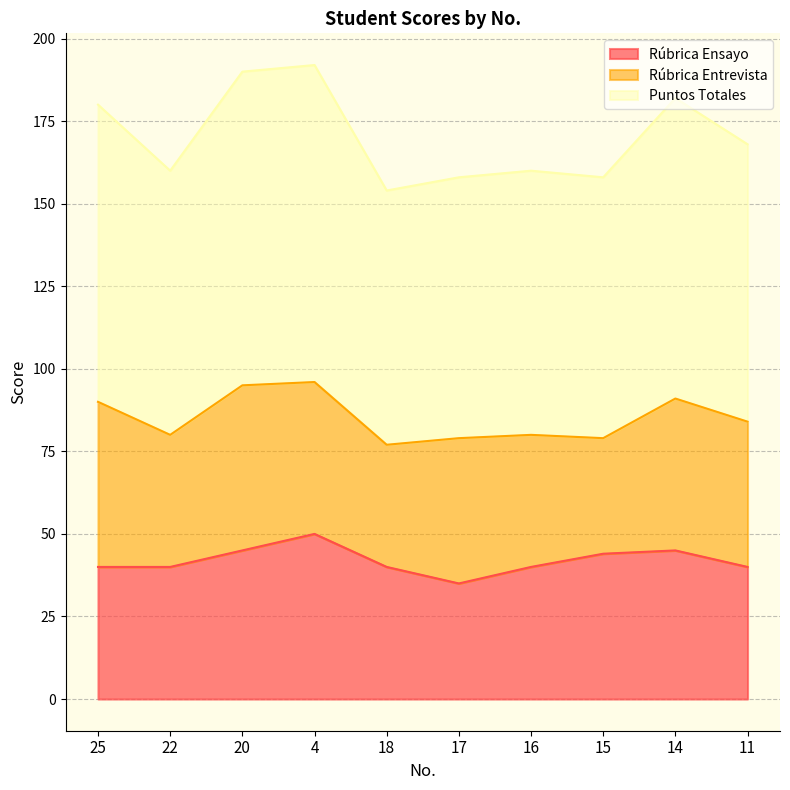

The value of Rúbrica Ensayo at 22 is 16. True or false?

False